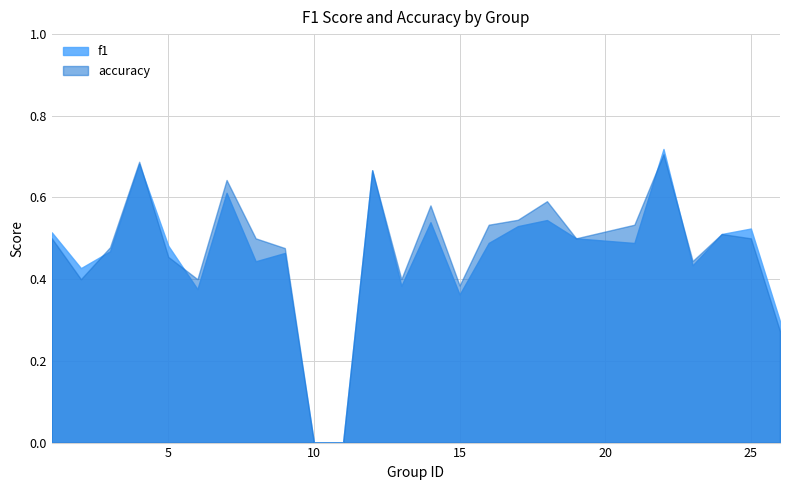

Which category has the lowest value in the accuracy series?

10